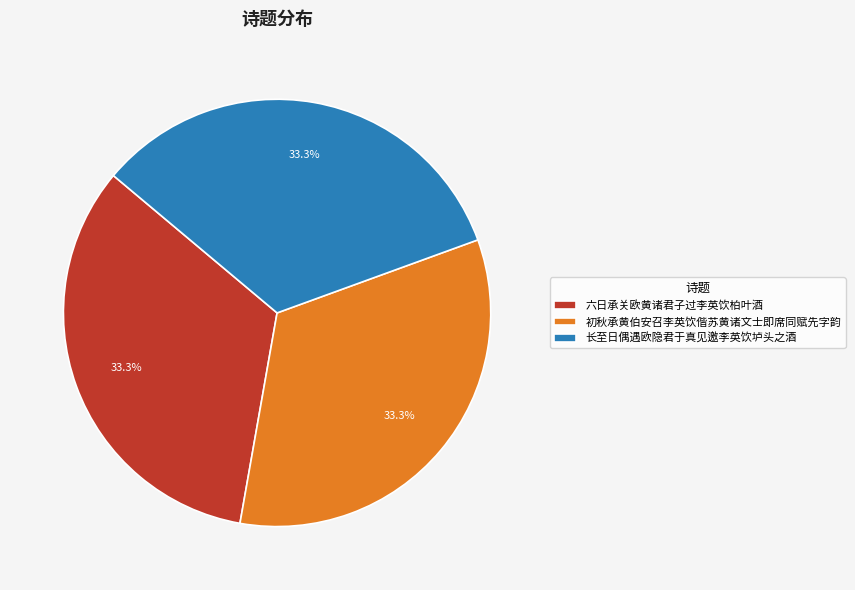

To the nearest percent, what is the average slice percentage?

33%